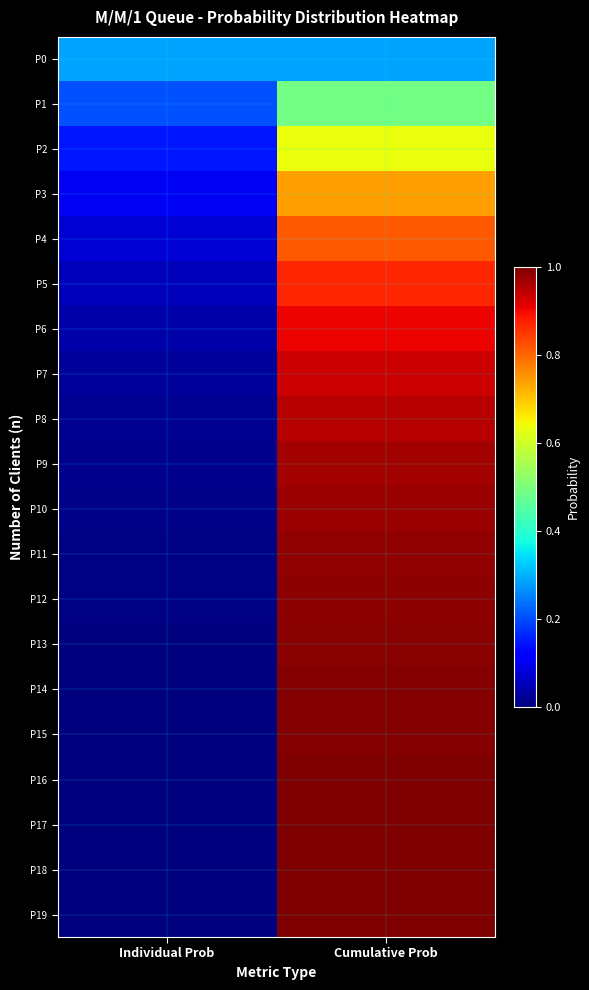

At which category is the sum across all series the highest?

Cumulative Prob